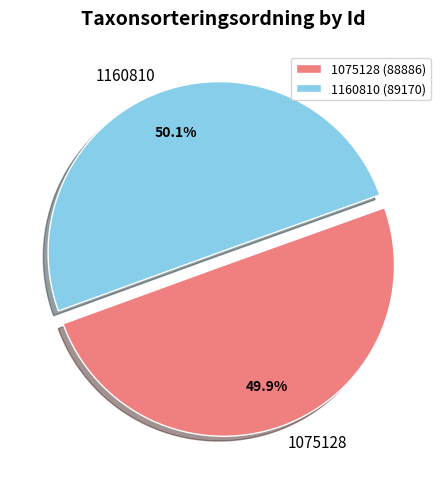

Is it true that 1075128 is 50% of the pie?

True